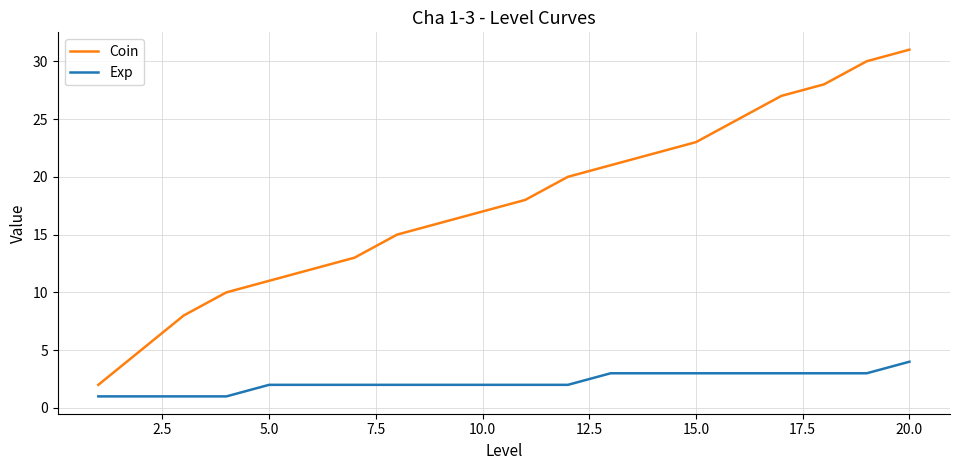

What is the difference between the maximum and minimum values in the Exp series?

3